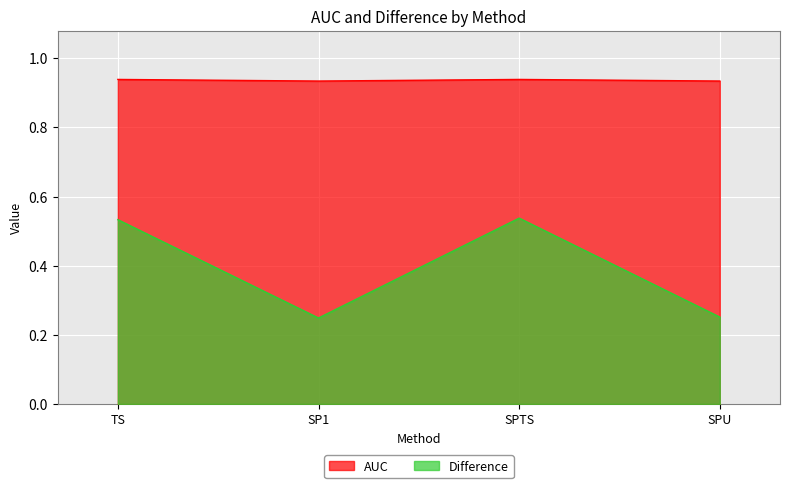

What are all the series names shown in the legend?

AUC, Difference